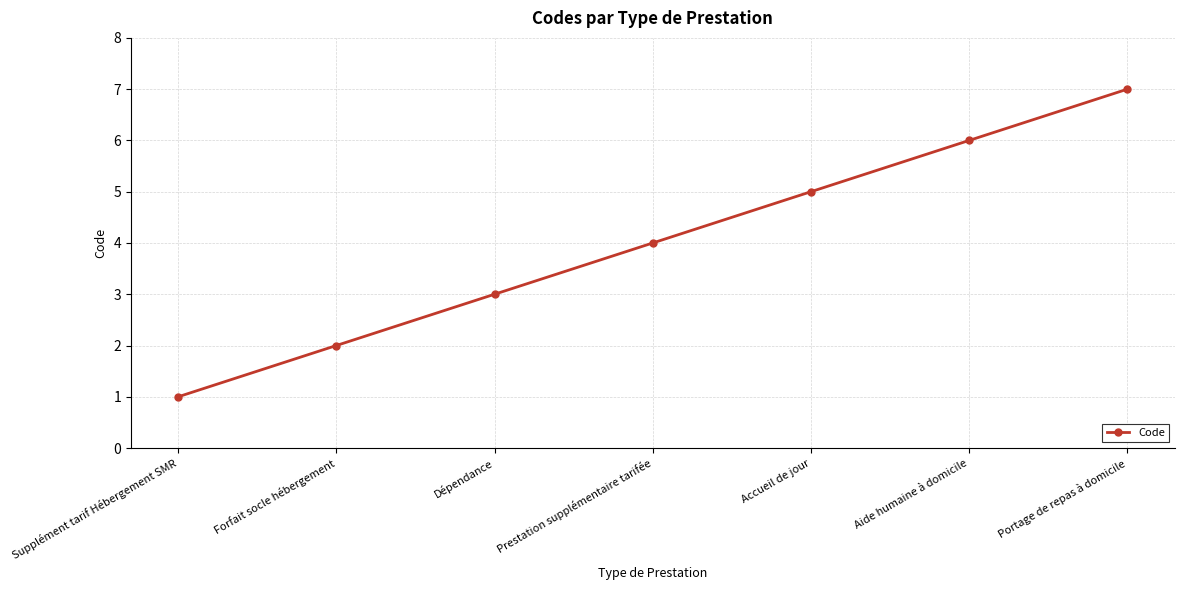

What is the average value?

4